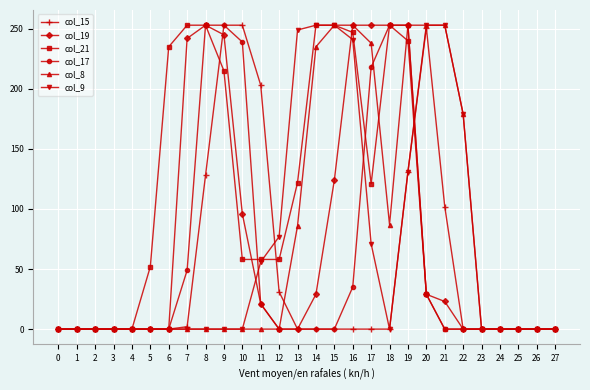

What is the difference between the col_17 values at 19 and 7?

204